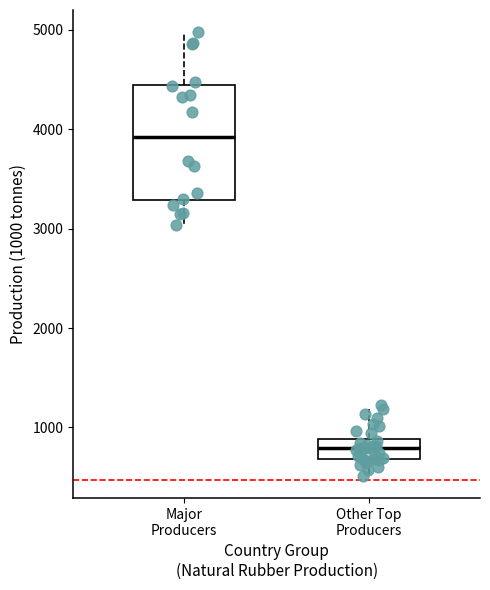

Which box has the highest median line?

Major Producers